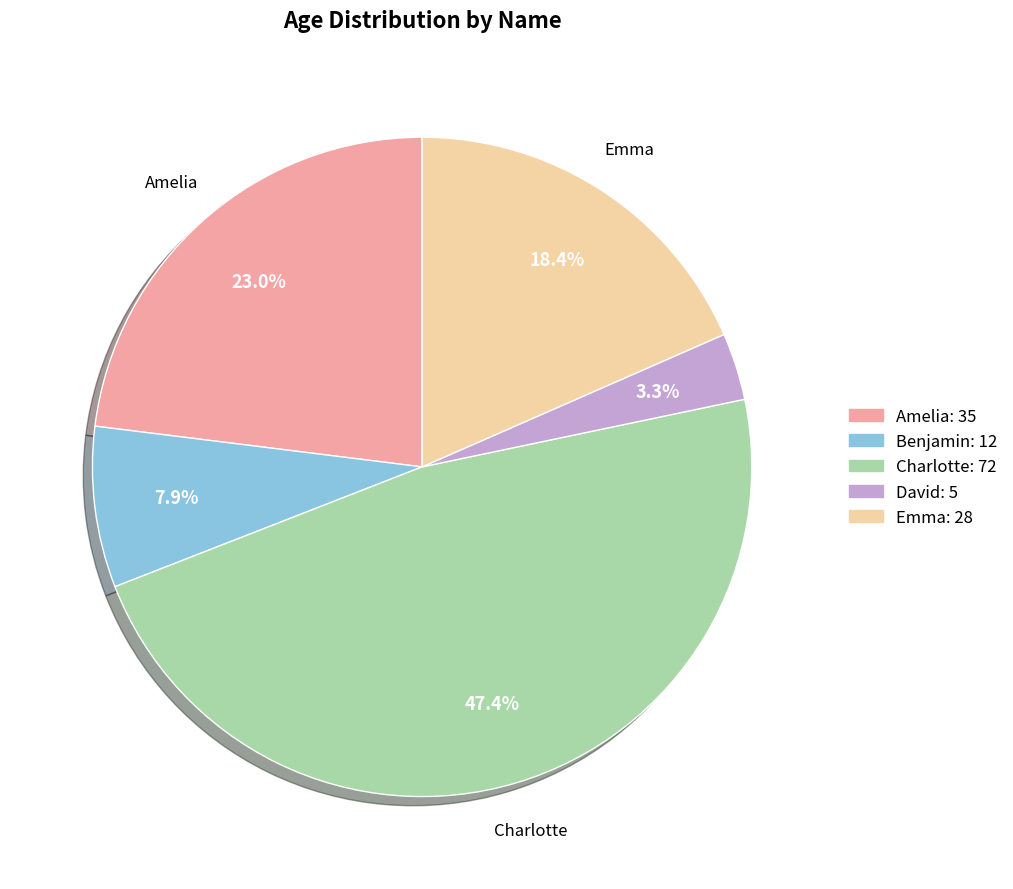

To the nearest percent, what is the difference between the Benjamin and David slice percentages?

5%